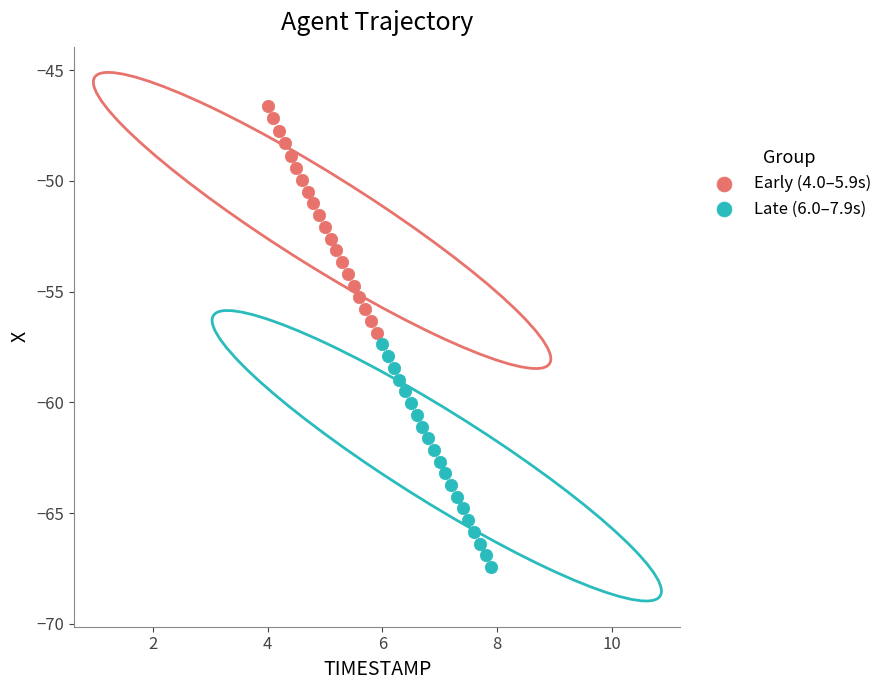

Which series contains the highest Y value?

Early (4.0–5.9s)